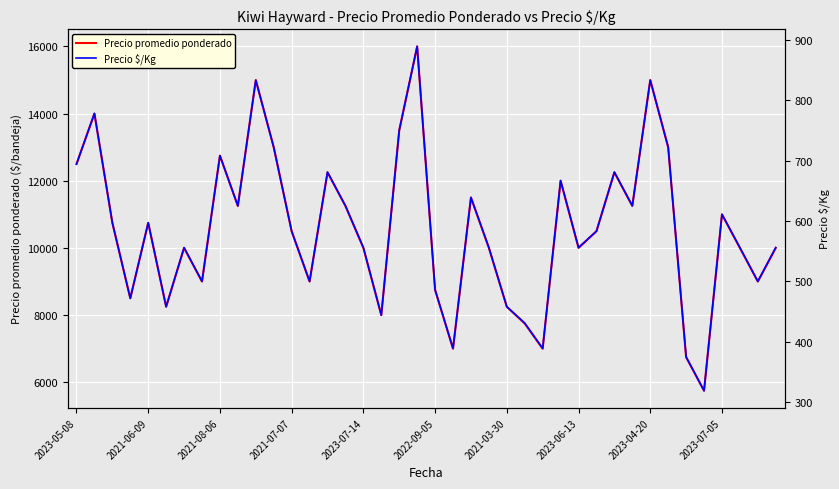

Rank the series by their average value, from lowest to highest.

Precio $/Kg, Precio promedio ponderado